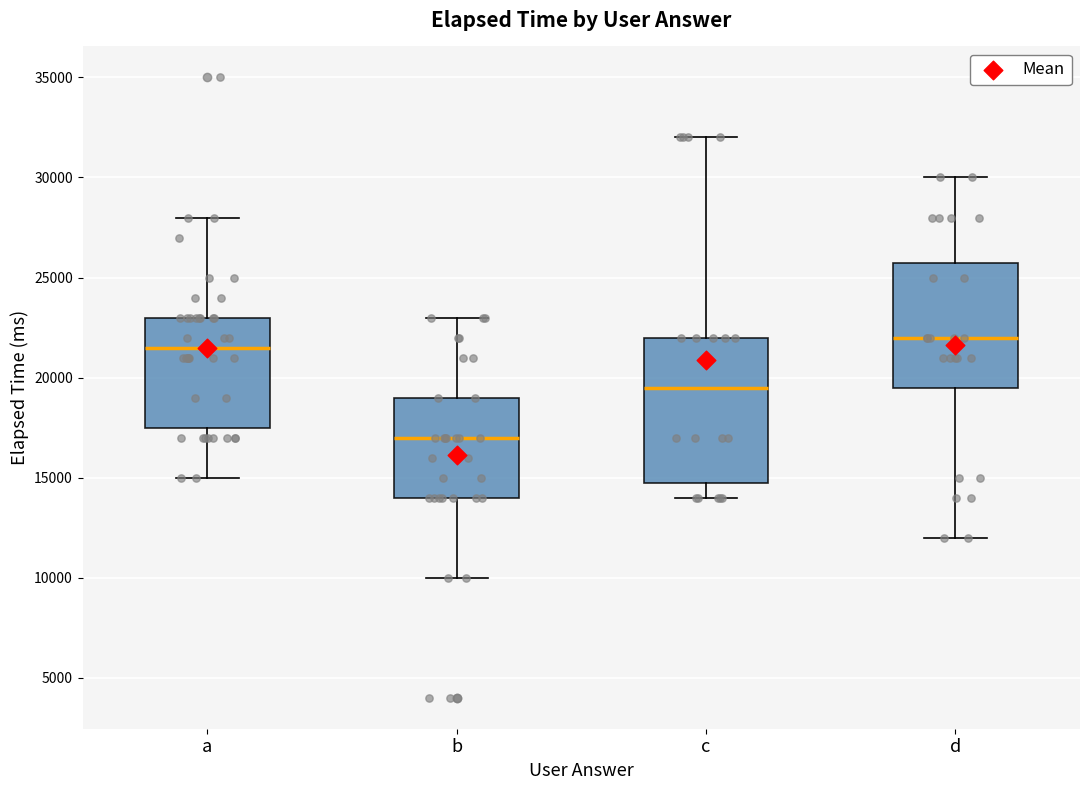

Reading left to right, read every box against the y-axis: the position of its median line, the range the box covers, and the ends of its whiskers. The values are not printed on the chart, so give them approximately, as read against the axis.

a: median 21500, box 17500 to 23000, whiskers 15000 to 28000
b: median 17000, box 14000 to 19000, whiskers 10000 to 23000
c: median 19500, box 15000 to 22000, whiskers 14000 to 32000
d: median 22000, box 19500 to 26000, whiskers 12000 to 30000